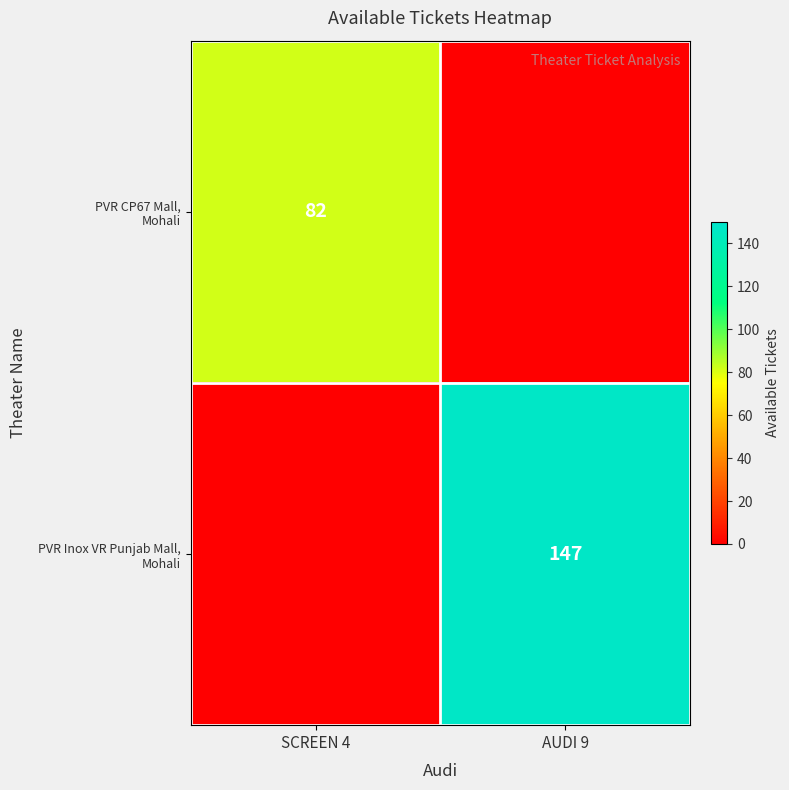

Which has a higher value, AUDI 9 or SCREEN 4?

SCREEN 4